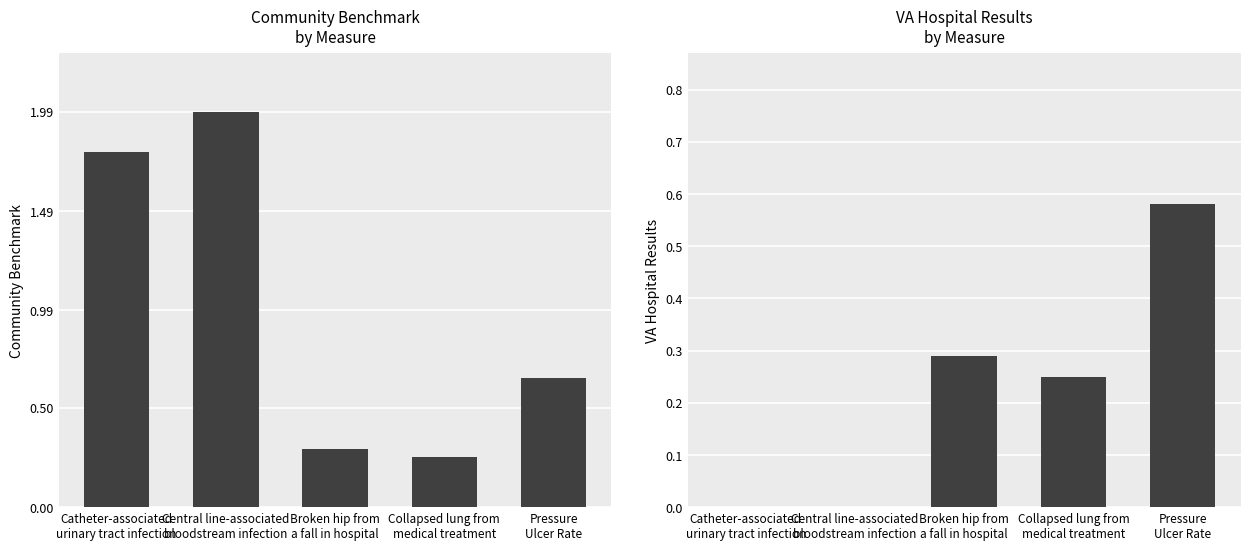

Which series has the widest spread of values?

CommunityBenchmark